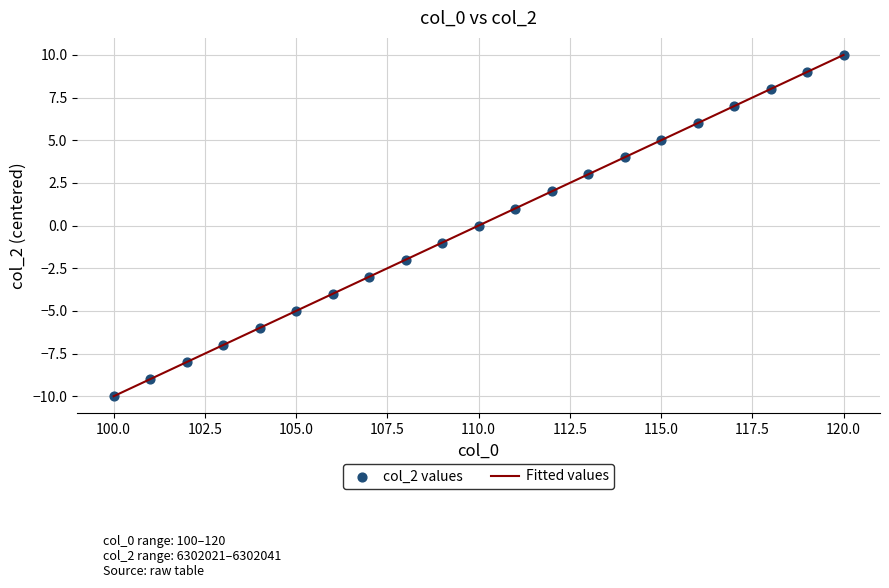

What is the greatest value displayed?

10.0